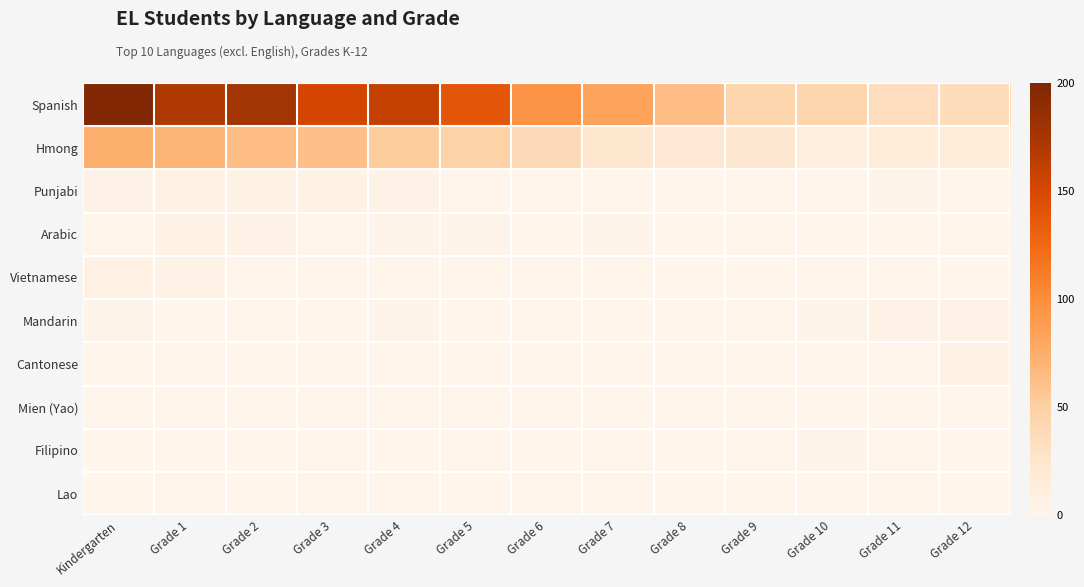

At which category is the sum across all series the highest?

Kindergarten